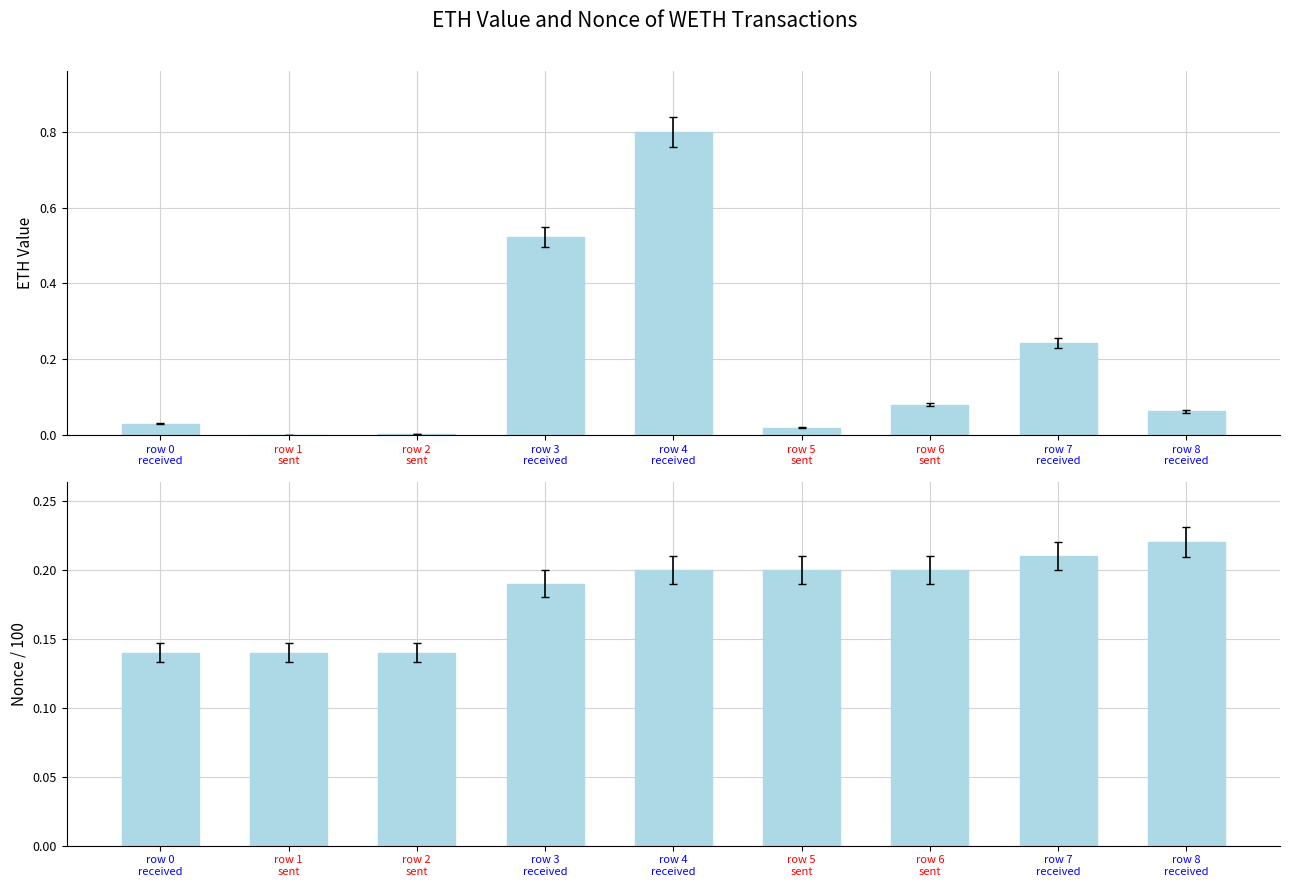

True or false: nonce (scaled) has a value of 0.1 at row 0
received.

False